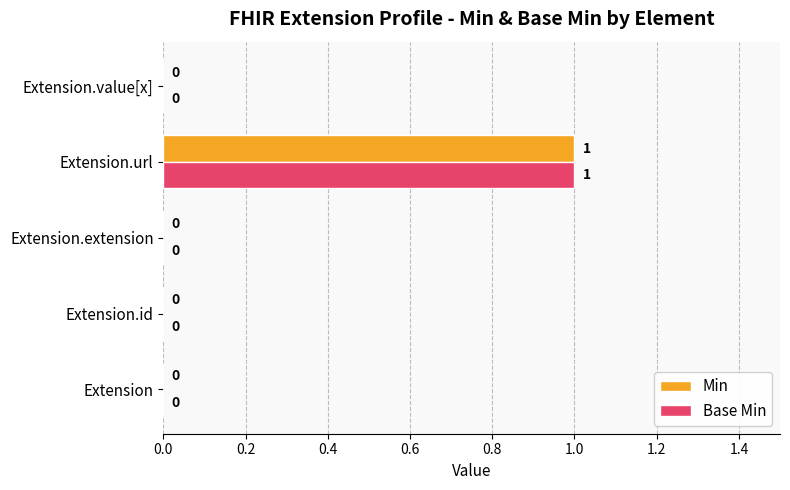

How many series are shown in this chart?

2